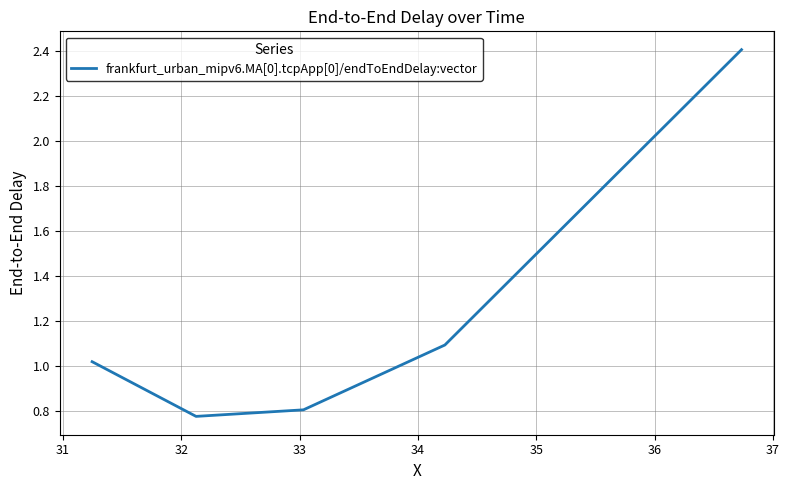

Is this an area chart (filled region under the line)?

No